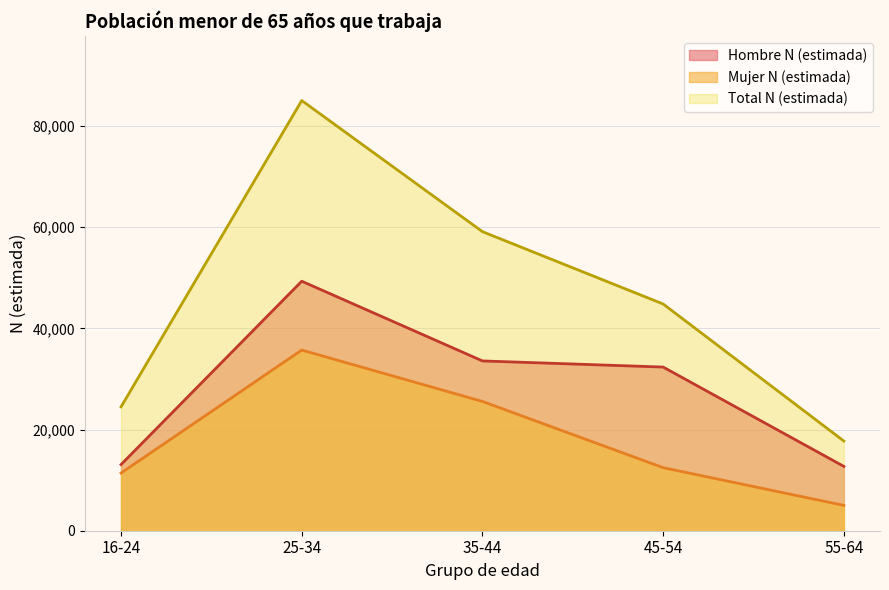

How many series are shown in this chart?

3